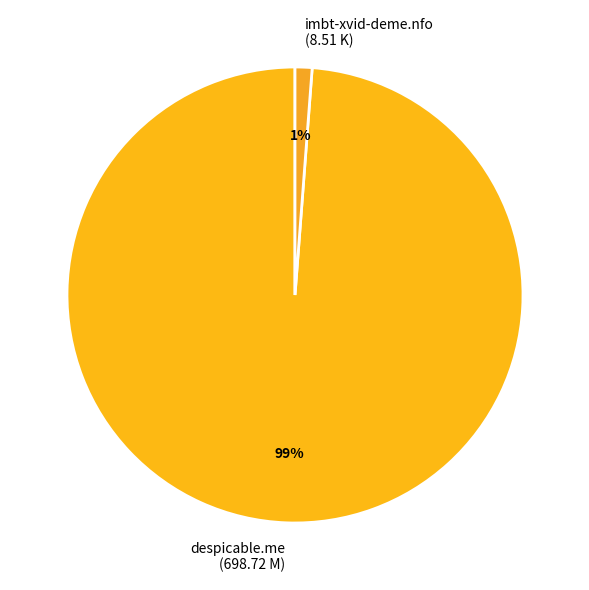

To the nearest percent, what is the average slice percentage?

50%